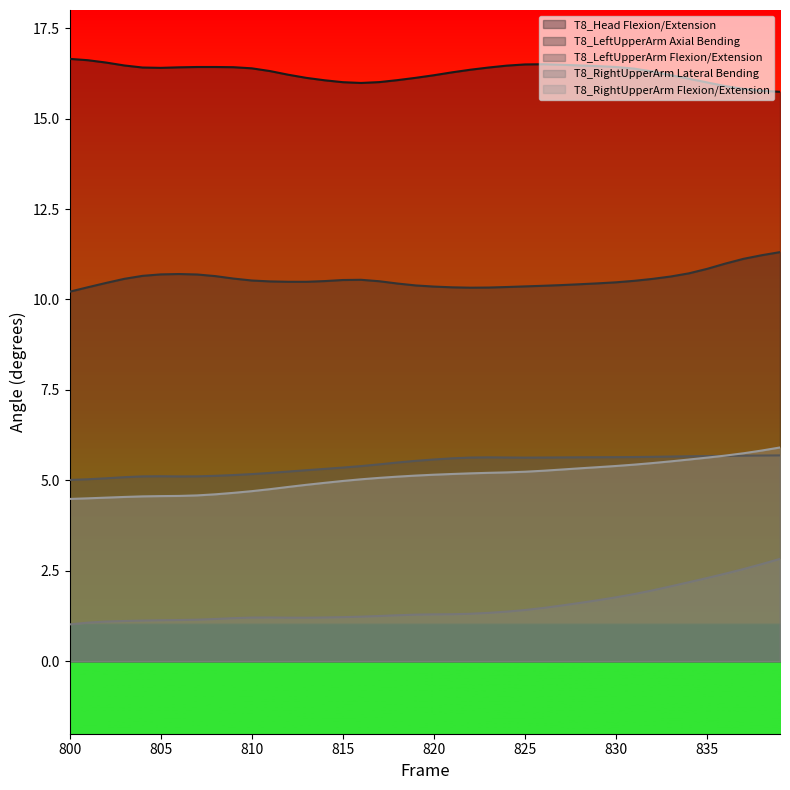

What is the difference between the maximum and minimum values in the T8_LeftUpperArm Flexion/Extension series?

0.7